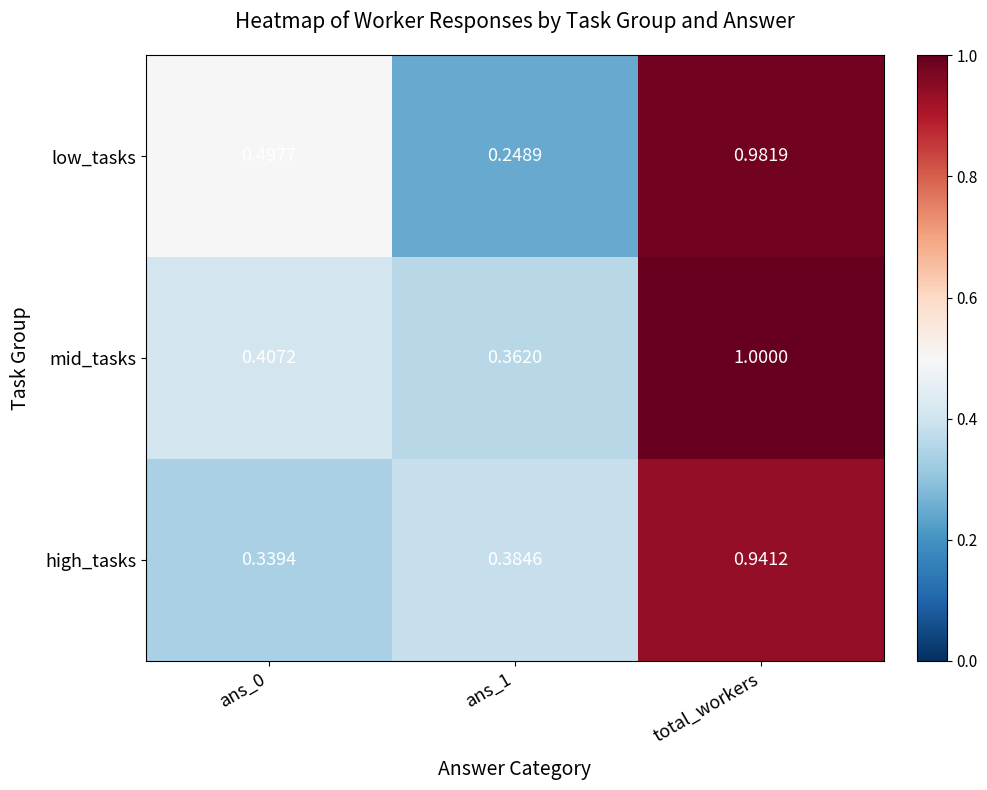

Rank the series at ans_1 from highest to lowest value.

high_tasks, mid_tasks, low_tasks